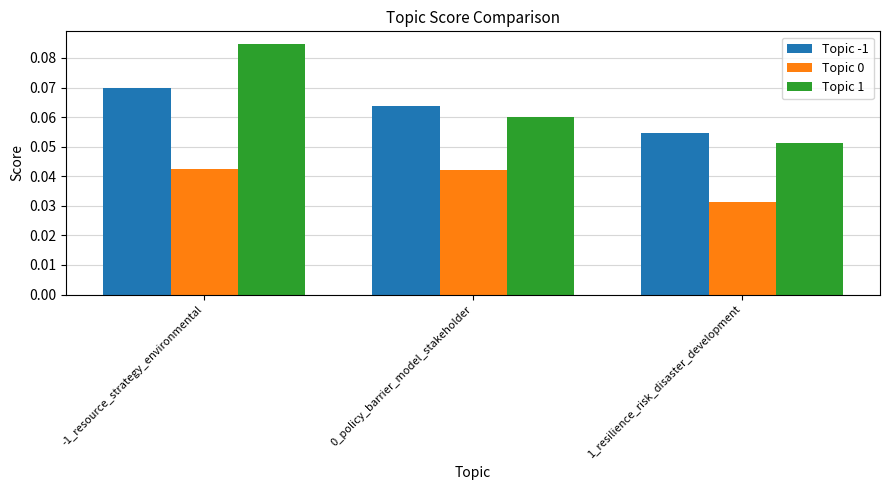

At how many categories does at least one series exceed 0?

3